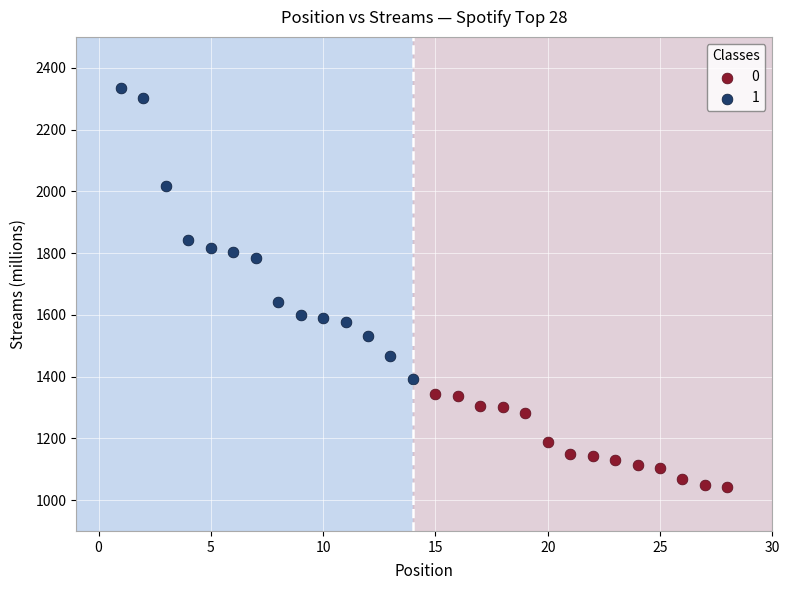

Which series reaches the maximum Y coordinate?

1